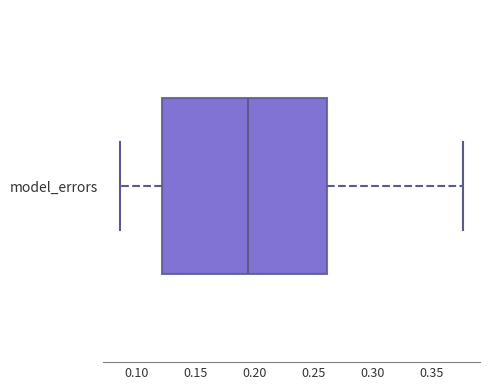

Read this box plot against the x-axis: the position of the median line, the range covered by the box, and the ends of both whiskers. The values are not printed on the chart, so give them approximately, as read against the axis.

median 0.195, box 0.120 to 0.260, whiskers 0.085 to 0.375